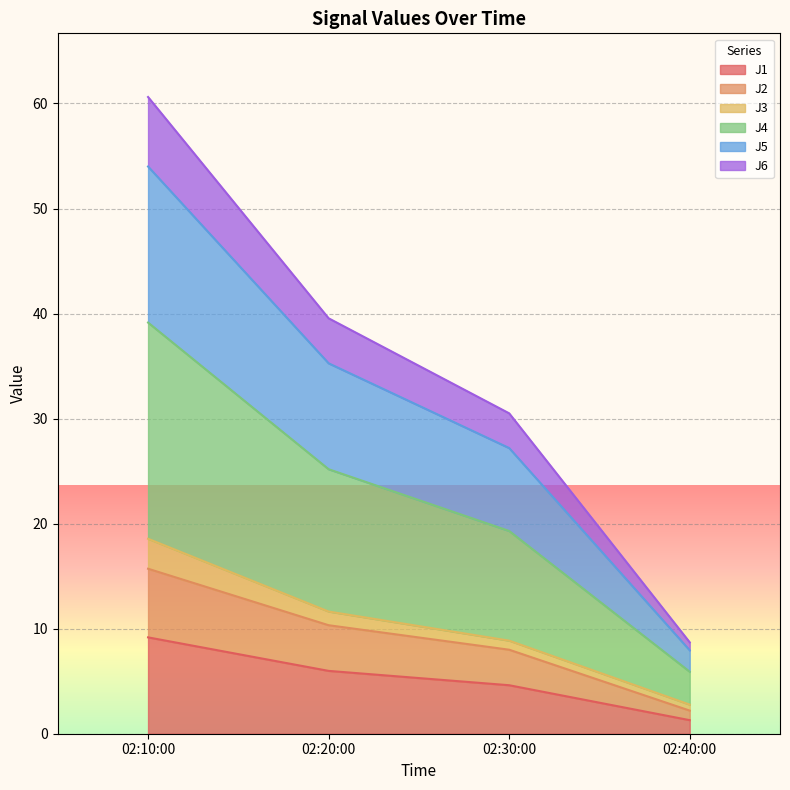

True or false: J2 and J5 intersect in this chart.

False